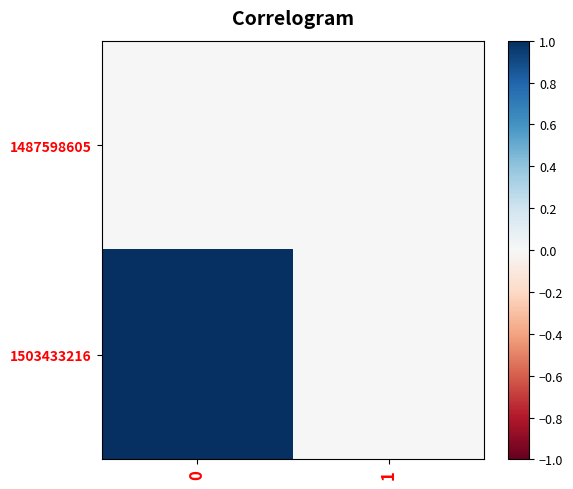

Reading left to right, what are all the values shown in this chart?

row_0: 0=0	1=0
row_1: 0=1	1=0